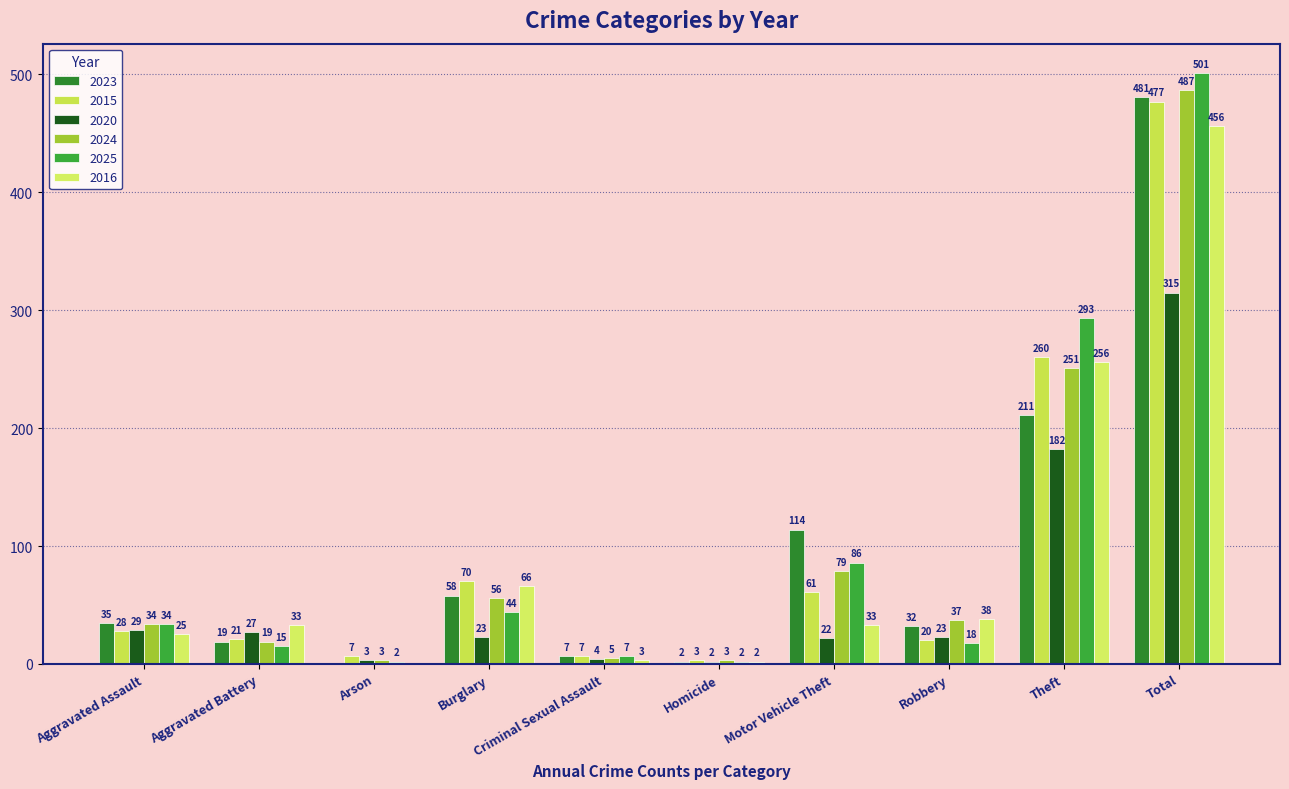

Which label corresponds to the smallest value in the chart?

Arson